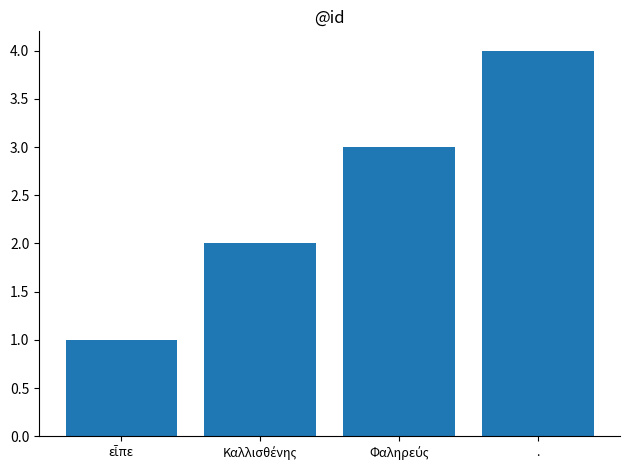

How many series are shown in this chart?

1